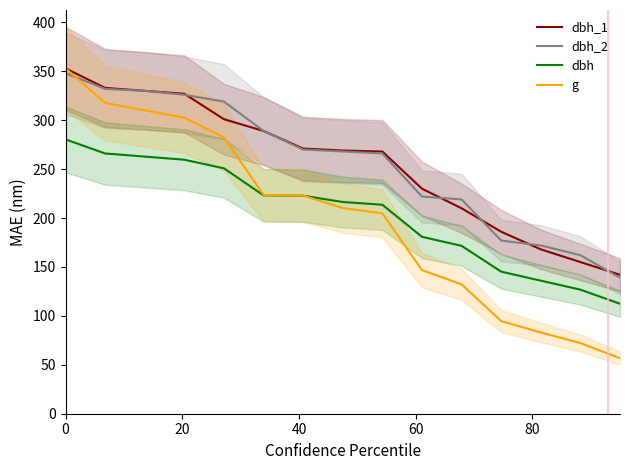

Count the number of categories in the chart.

15